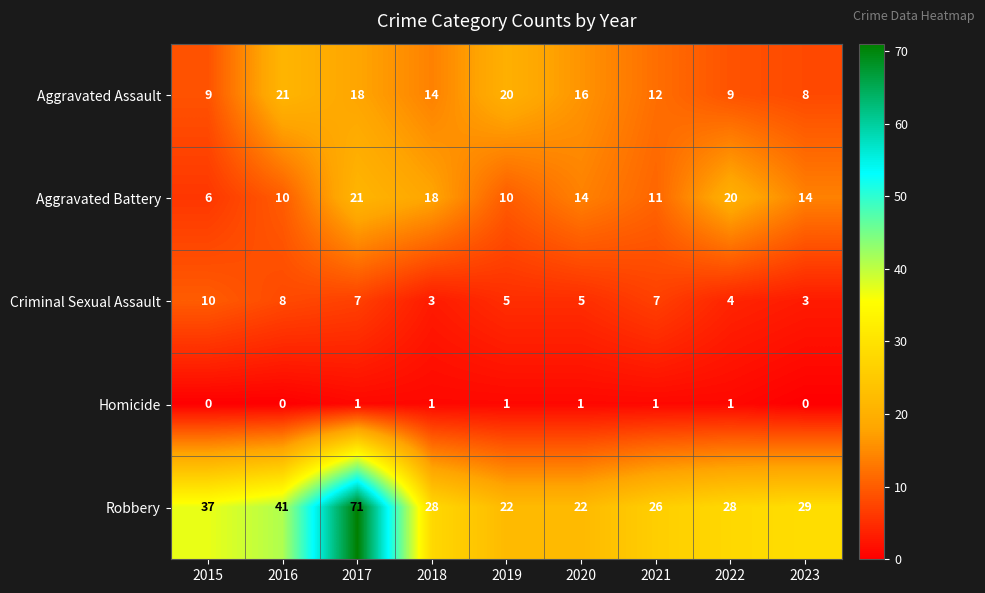

What is the spread (max minus min) of values at 2023?

29